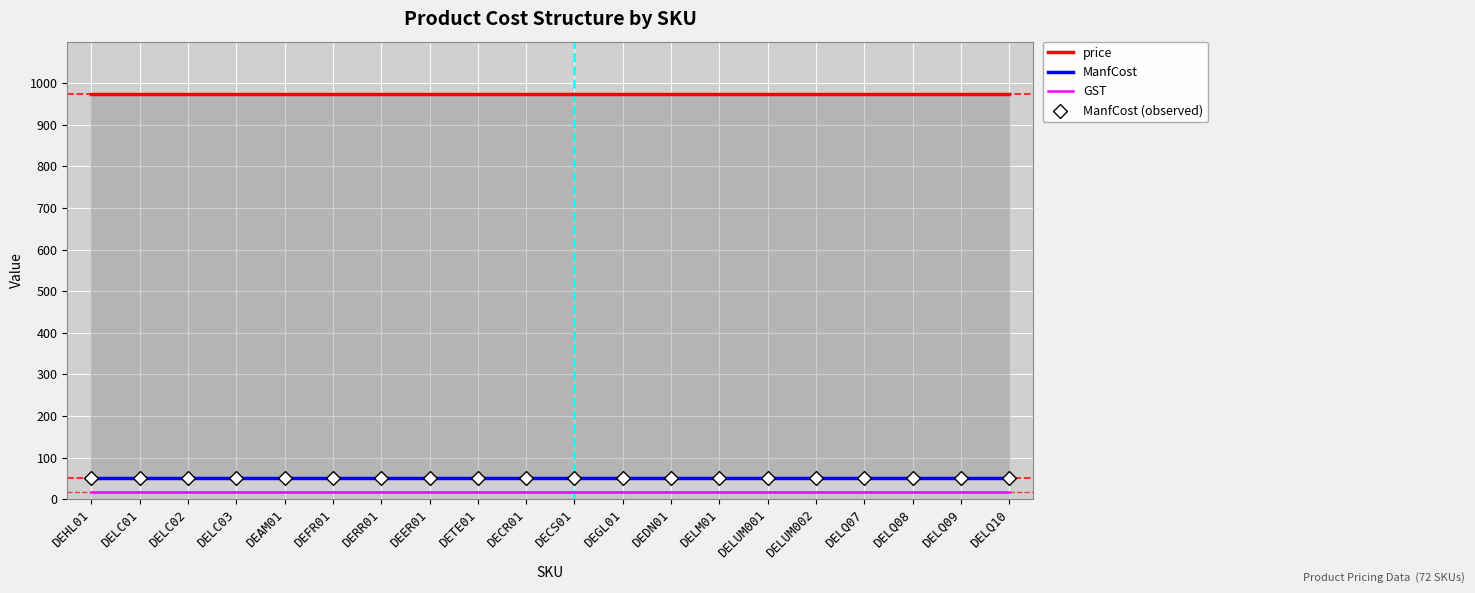

At which category is the sum across all series the highest?

DEHL01